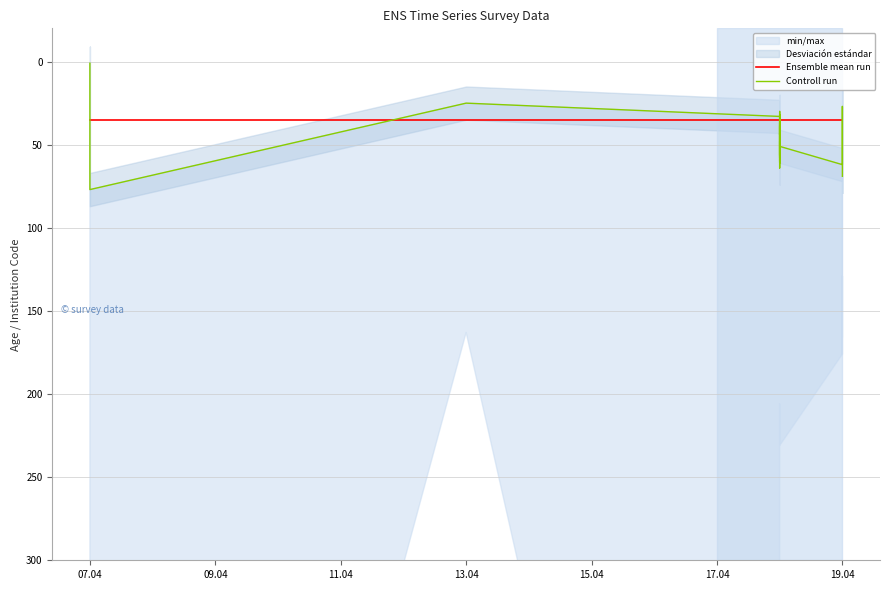

True or false: Controll run and Ensemble mean run intersect in this chart.

True